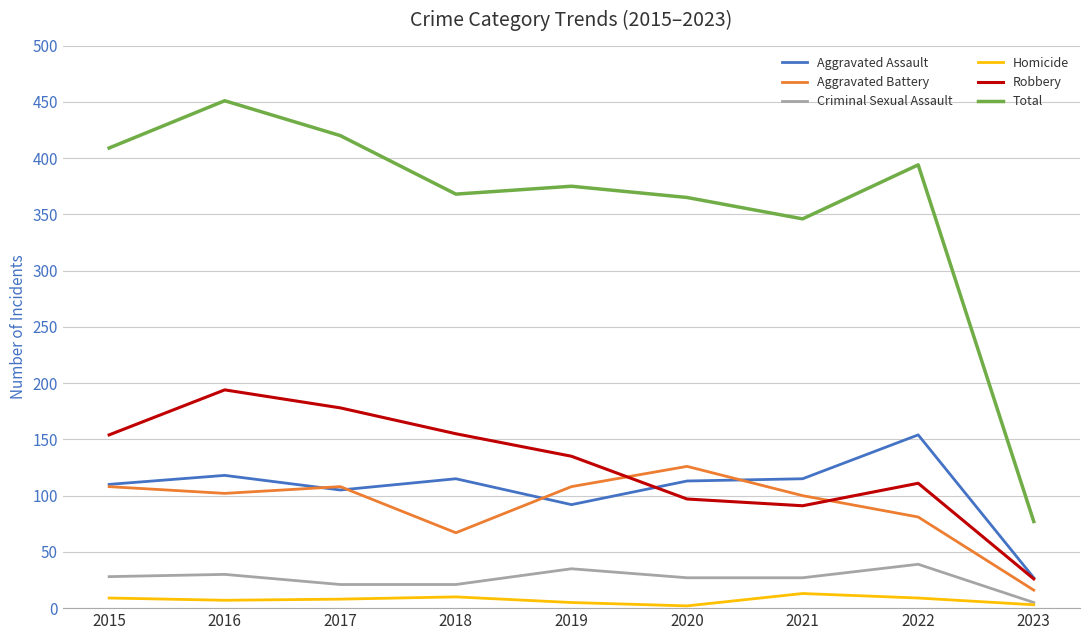

In Total, how many points are higher than both neighbors (excluding endpoints)?

3